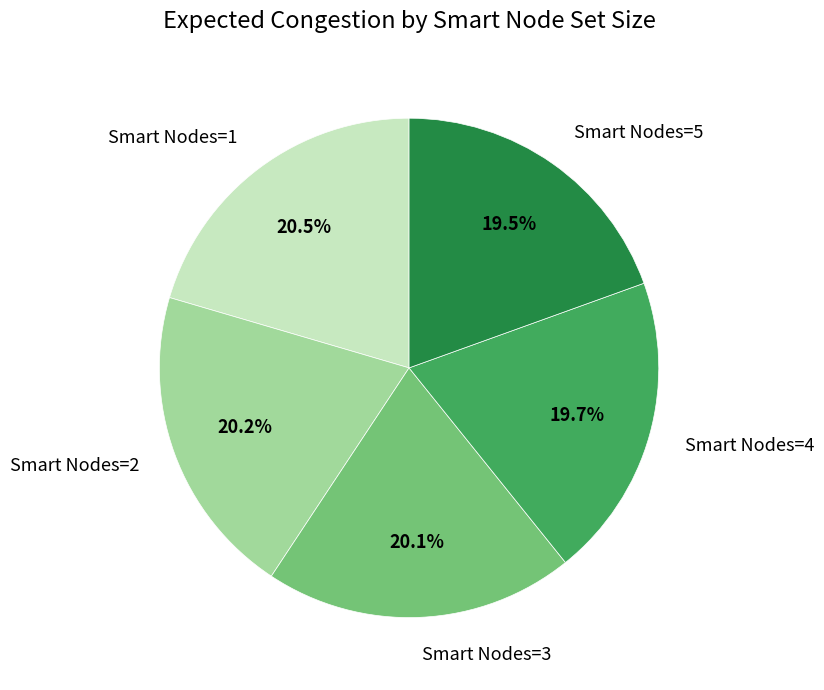

Approximately how many times larger is the value at Smart Nodes=4 compared to Smart Nodes=1?

1.0